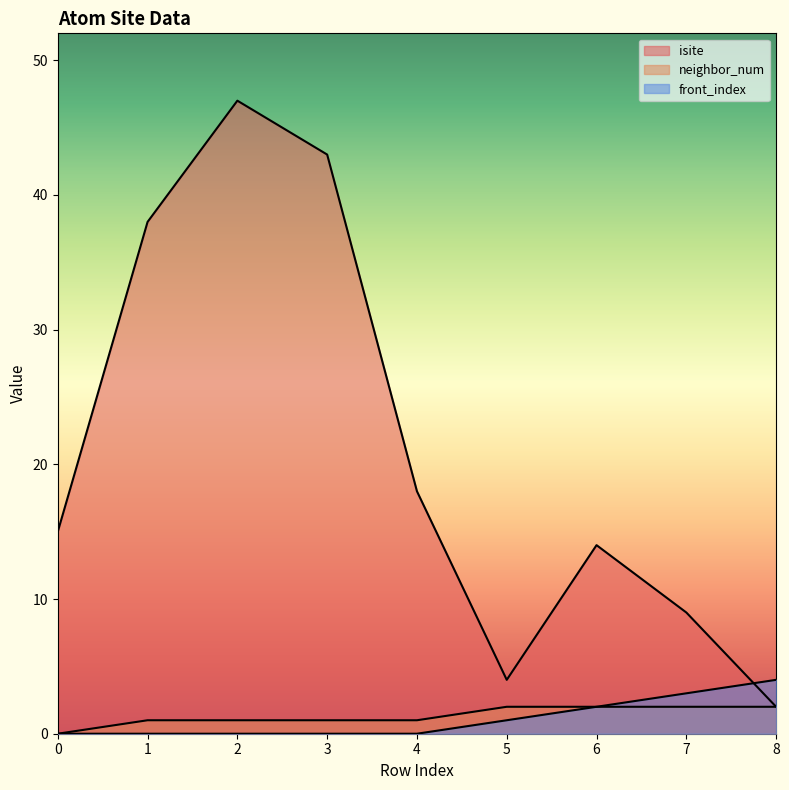

At which label does isite reach its minimum?

8